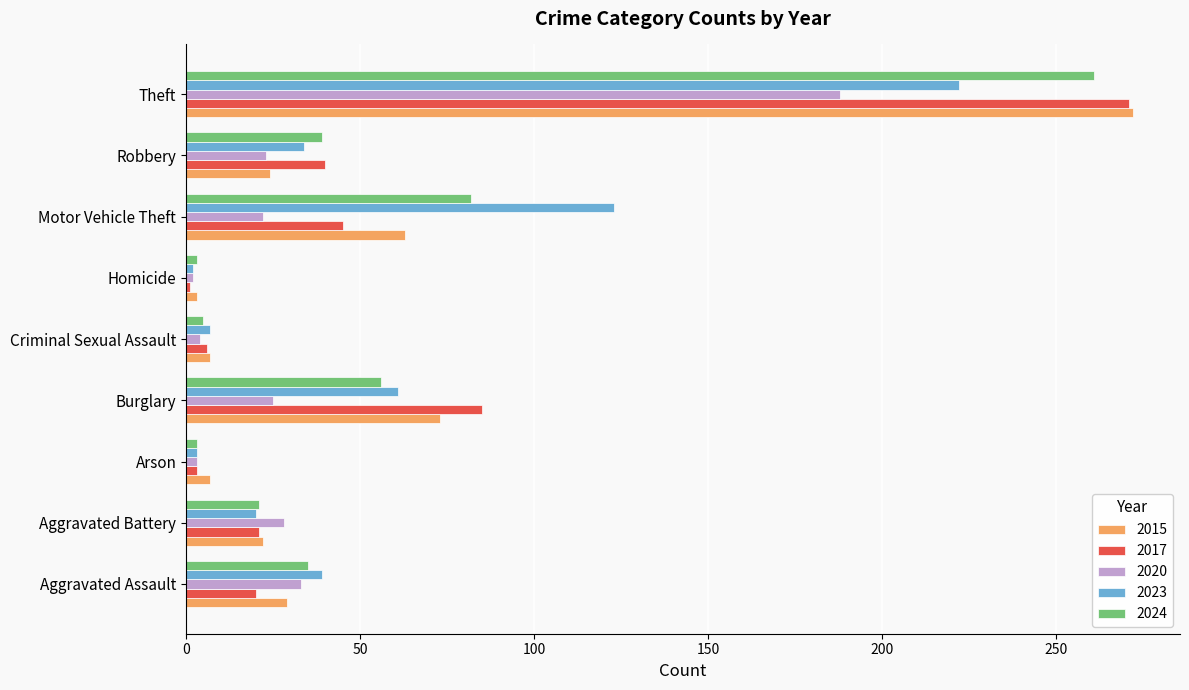

Count the number of categories in the chart.

9